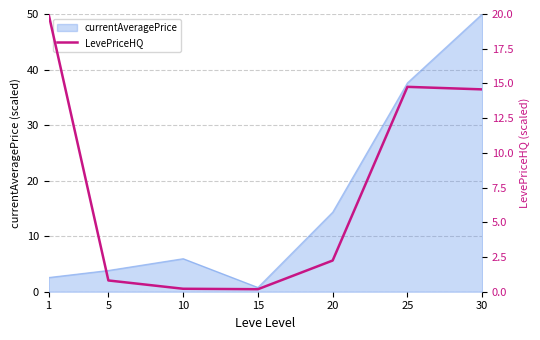

At which category does the data reach its first local peak?

25